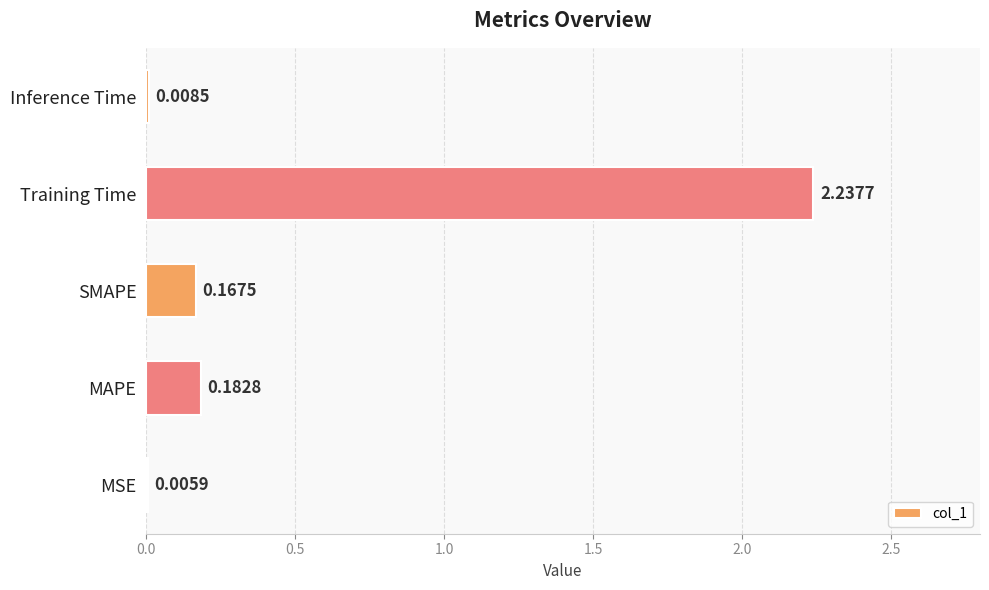

Between Inference Time and Training Time, which is larger?

Training Time